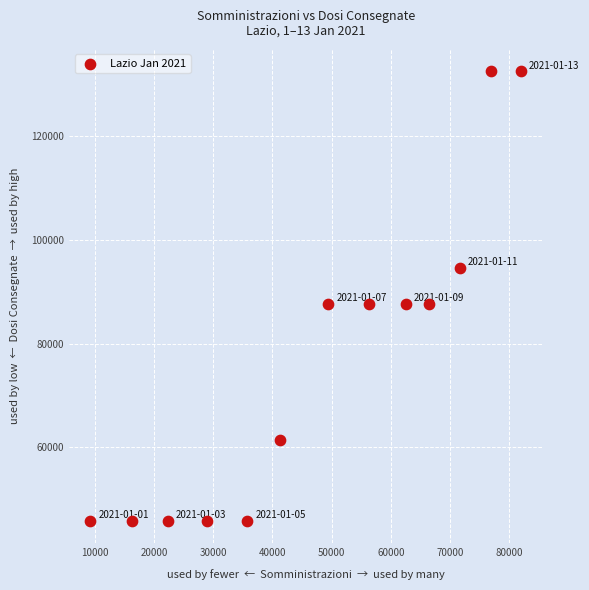

What is the range of Y values (max minus min)?

86775